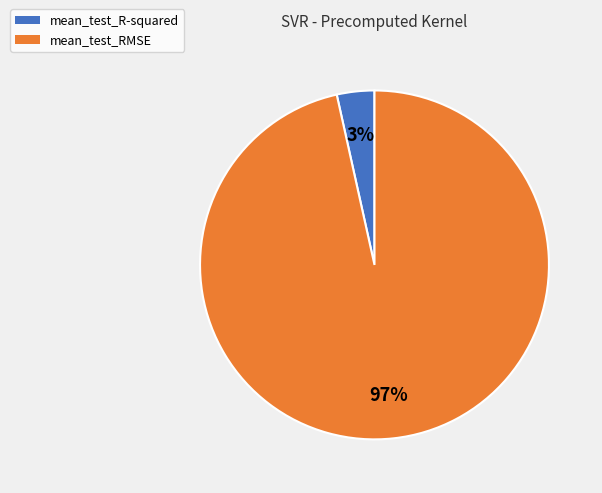

Between mean_test_RMSE and mean_test_R-squared, which is larger?

mean_test_RMSE